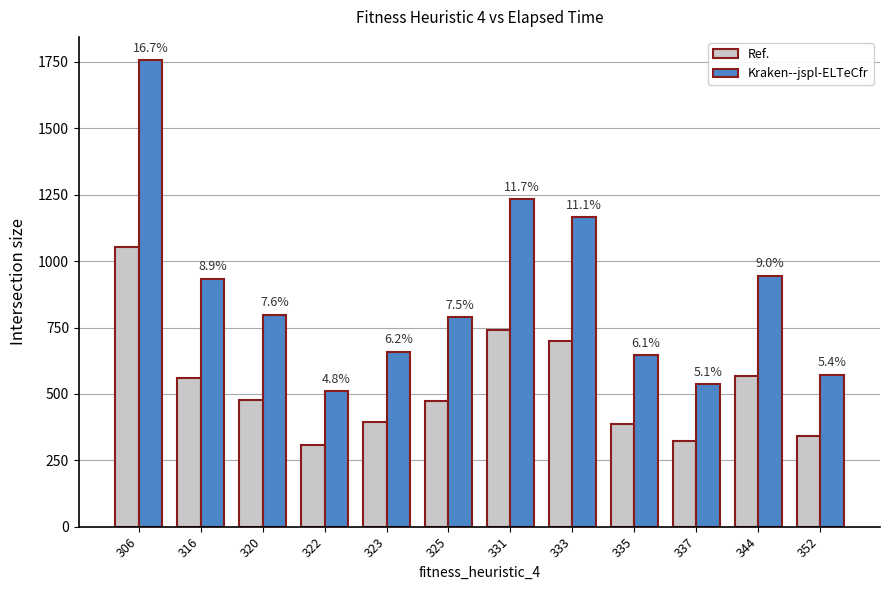

Reading right to left, extract all data points from this chart.

Ref.: 352=342.8	344=566.6	337=322.2	335=387.3	333=699.2	331=739.3	325=473.3	323=395.2	322=305.9	320=478.6	316=559.9	306=1053.9
Kraken--jspl-ELTeCfr: 352=571.3	344=944.3	337=536.9	335=645.4	333=1165.3	331=1232.1	325=788.8	323=658.7	322=509.9	320=797.7	316=933.2	306=1756.5